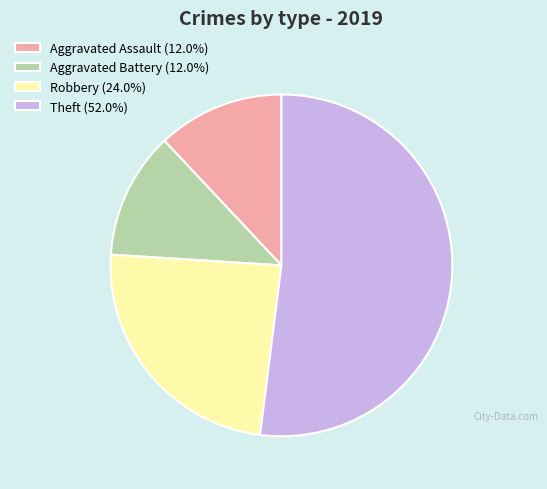

Approximately how many times larger is the value at Theft (52.0%) compared to Aggravated Assault (12.0%)?

4.3